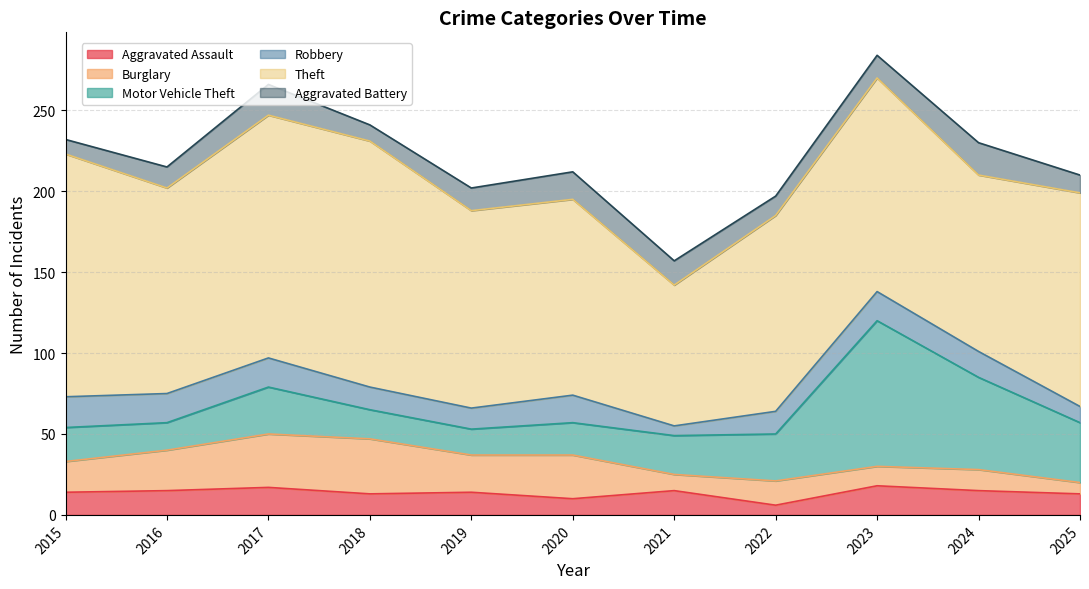

Rank the series at 2021 from lowest to highest value.

Robbery, Burglary, Aggravated Assault, Aggravated Battery, Motor Vehicle Theft, Theft